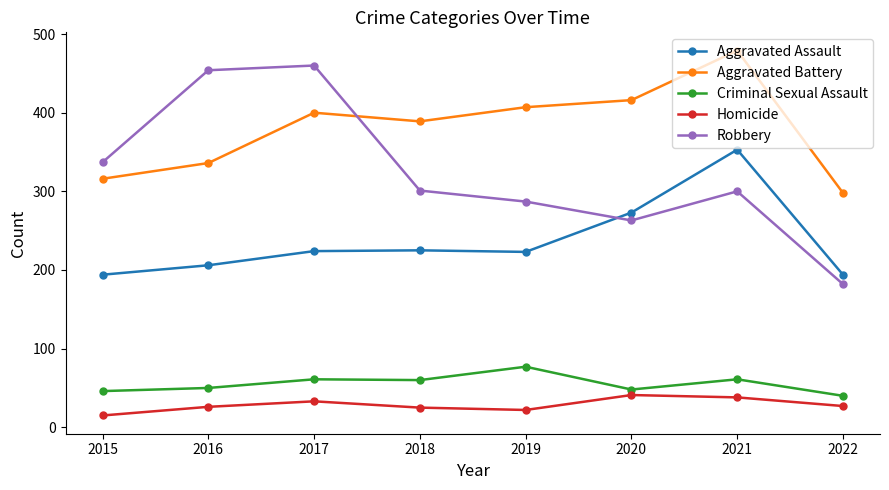

Is this an area chart (filled region under the line)?

No